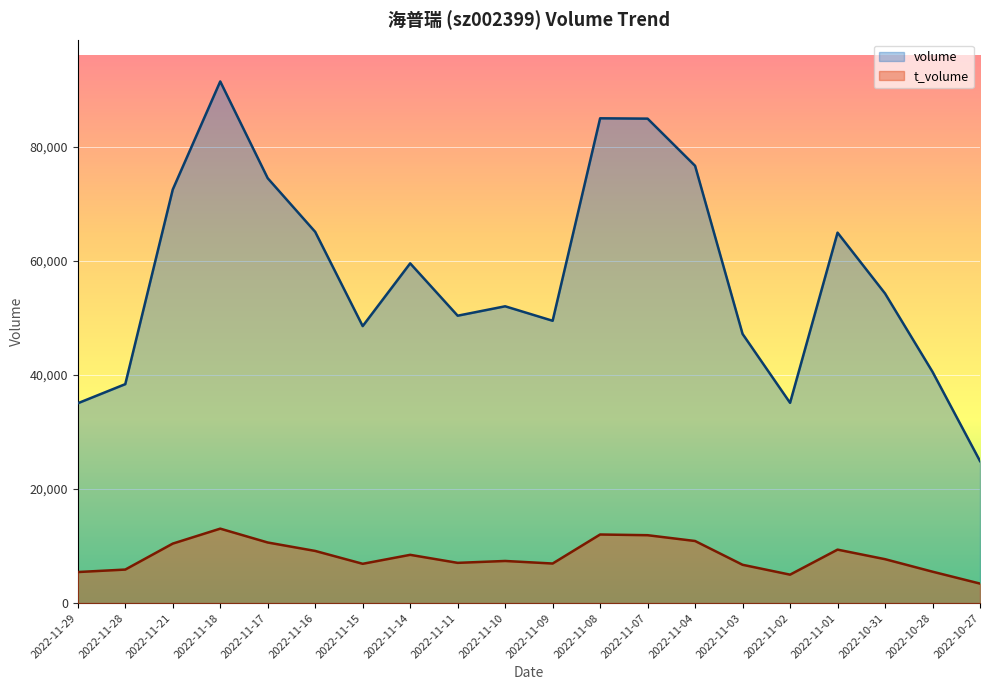

Reading left to right, transcribe all the data shown in this chart.

volume: 2022-10-27=24896	2022-10-28=40538	2022-10-31=54273	2022-11-01=64933	2022-11-02=35102	2022-11-03=47178	2022-11-04=76649	2022-11-07=84919	2022-11-08=84978	2022-11-09=49486	2022-11-10=52024	2022-11-11=50375	2022-11-14=59550	2022-11-15=48554	2022-11-16=65070	2022-11-17=74473	2022-11-18=91437	2022-11-21=72491	2022-11-28=38377	2022-11-29=35026
t_volume: 2022-10-27=3418	2022-10-28=5504	2022-10-31=7696	2022-11-01=9370	2022-11-02=4983	2022-11-03=6713	2022-11-04=10881	2022-11-07=11898	2022-11-08=12022	2022-11-09=6935	2022-11-10=7382	2022-11-11=7051	2022-11-14=8458	2022-11-15=6886	2022-11-16=9140	2022-11-17=10619	2022-11-18=13047	2022-11-21=10426	2022-11-28=5874	2022-11-29=5441